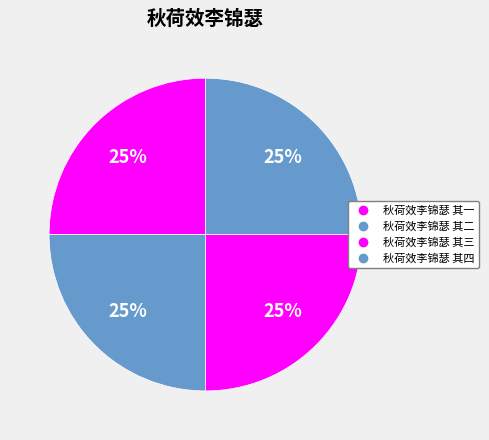

Rank the categories by value from highest to lowest.

秋荷效李锦瑟 其四, 秋荷效李锦瑟 其三, 秋荷效李锦瑟 其二, 秋荷效李锦瑟 其一